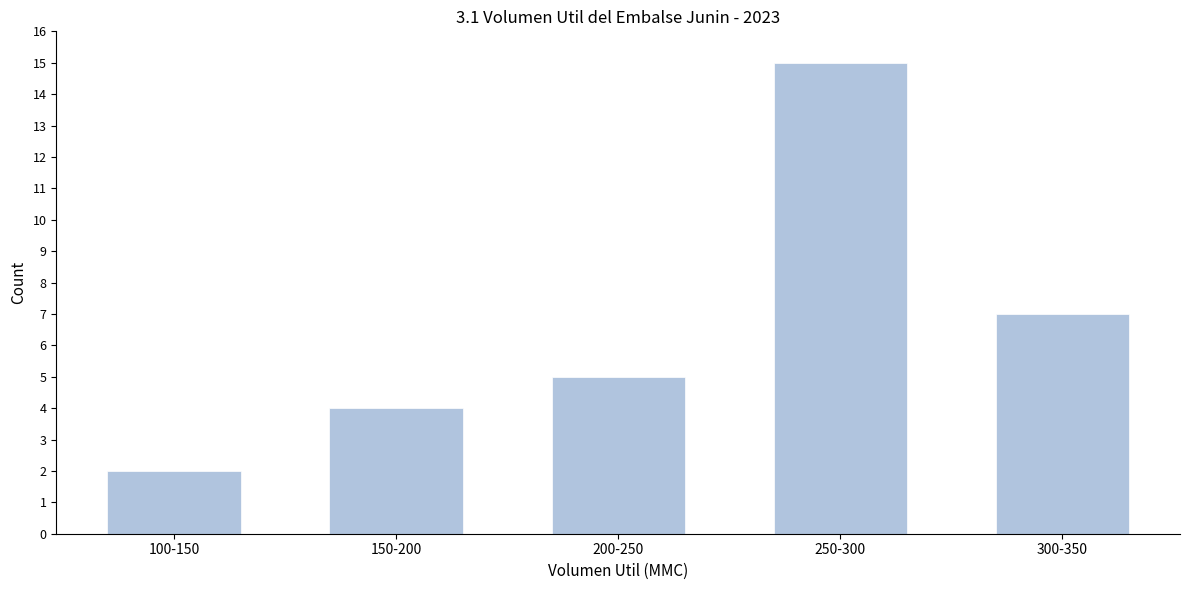

Reading right to left, list all the values displayed in this chart.

7	15	5	4	2